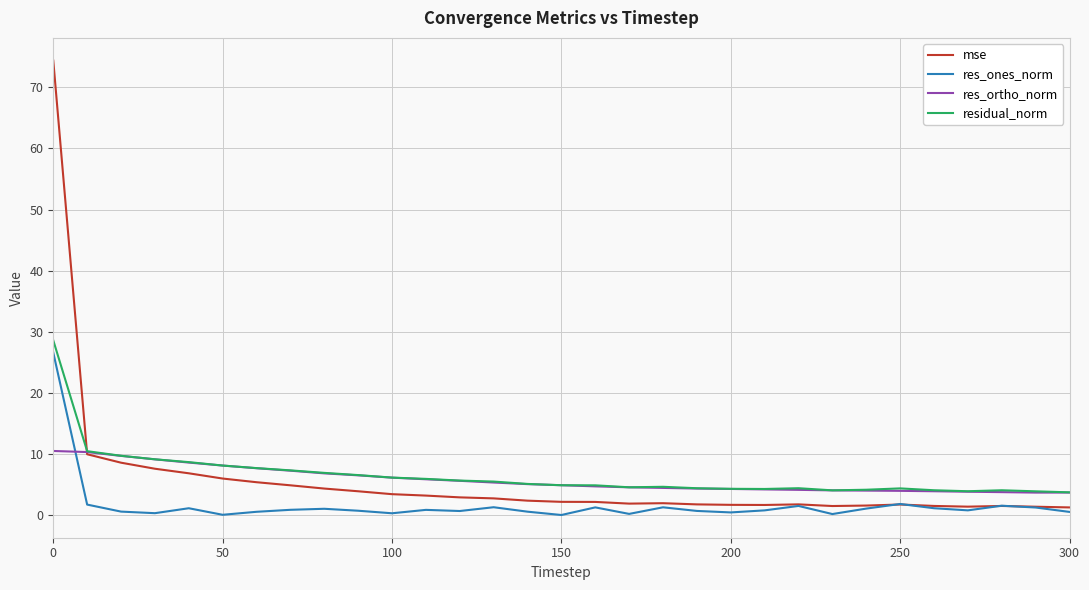

Does the chart have visible grid lines?

Yes